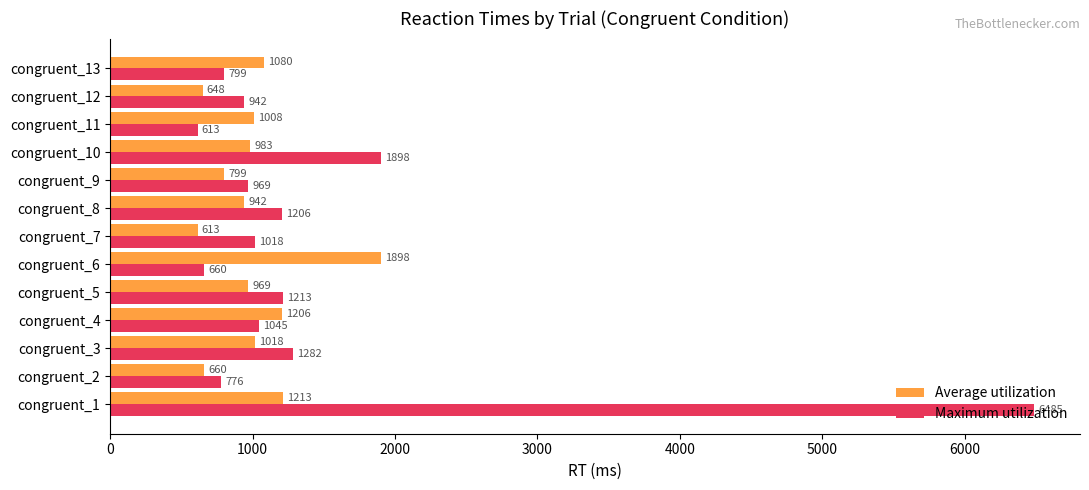

Is it true that Average utilization equals 1080 at congruent_13?

True